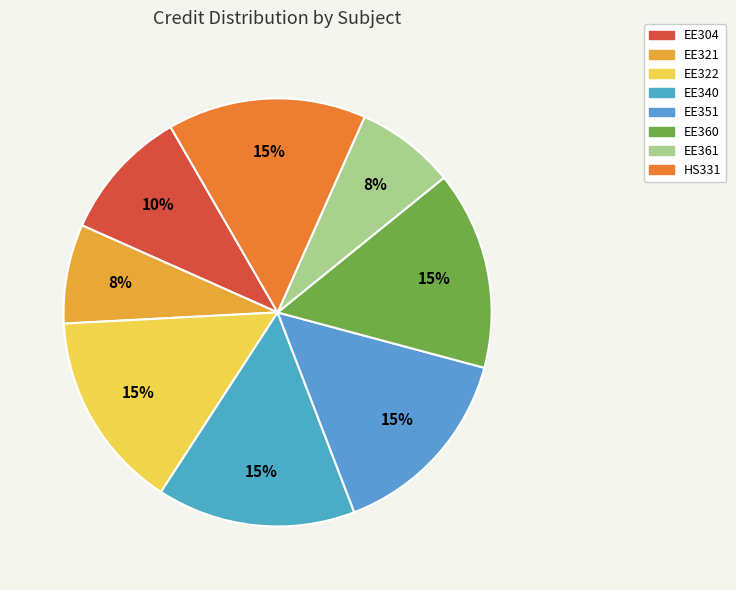

How many segments does this pie chart have?

8